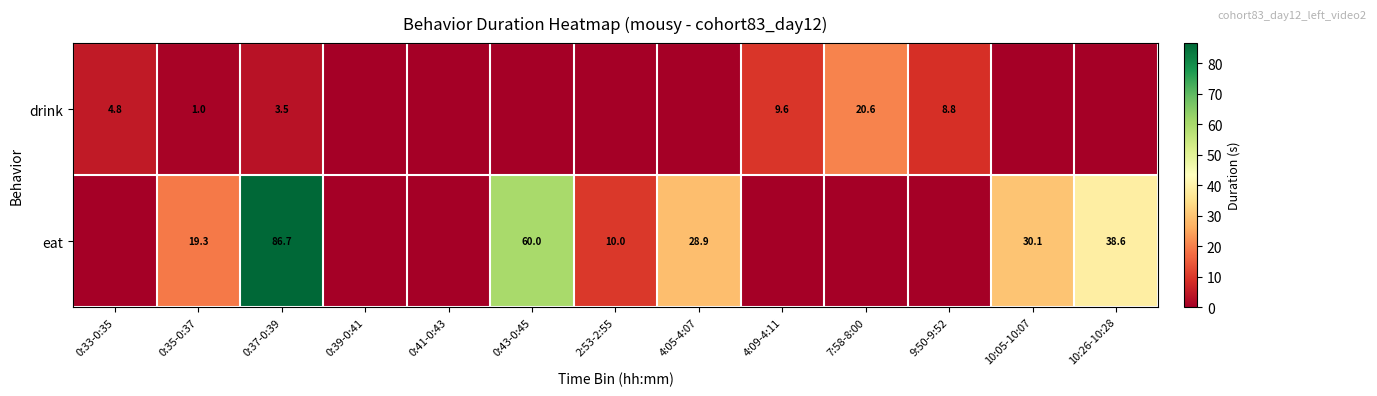

The value of eat at 0:43-0:45 is 16.2. True or false?

False